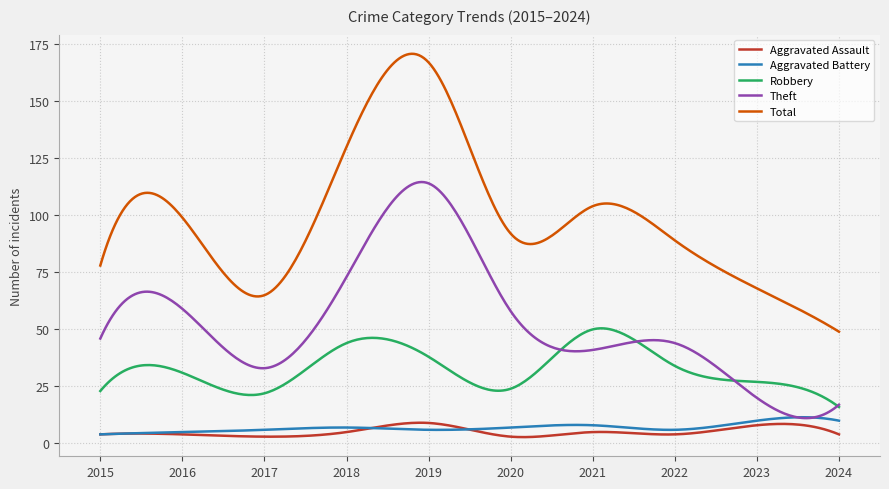

Is this an area chart (filled region under the line)?

No